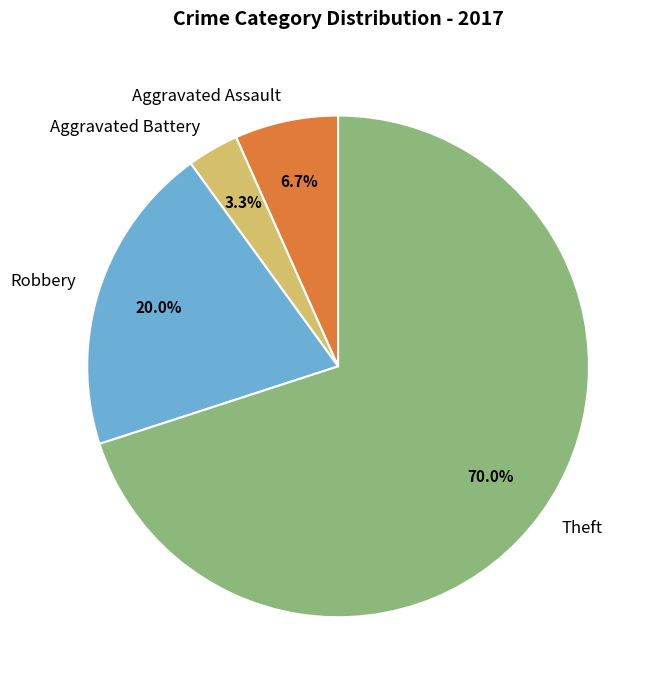

Is the sum of Aggravated Assault and Robbery greater than half?

No